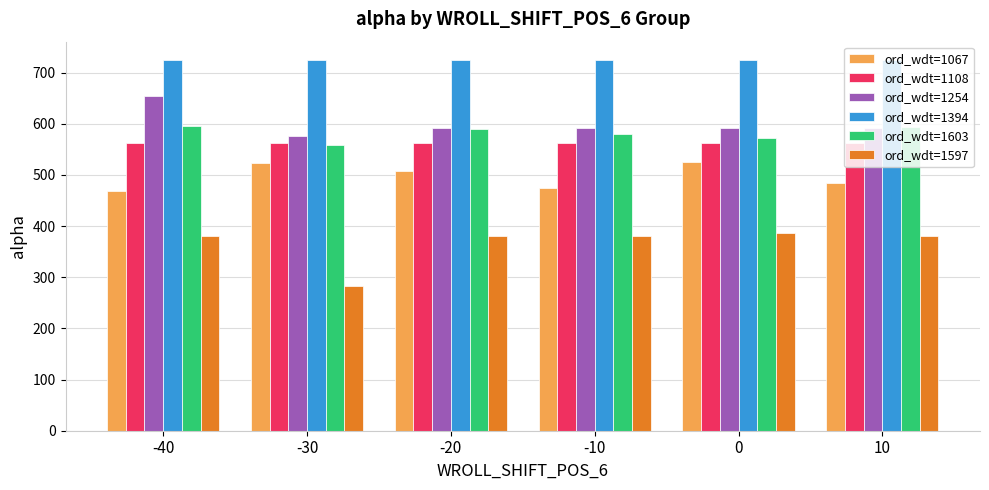

Which series changed the most between -30 and 0?

ord_wdt=1597